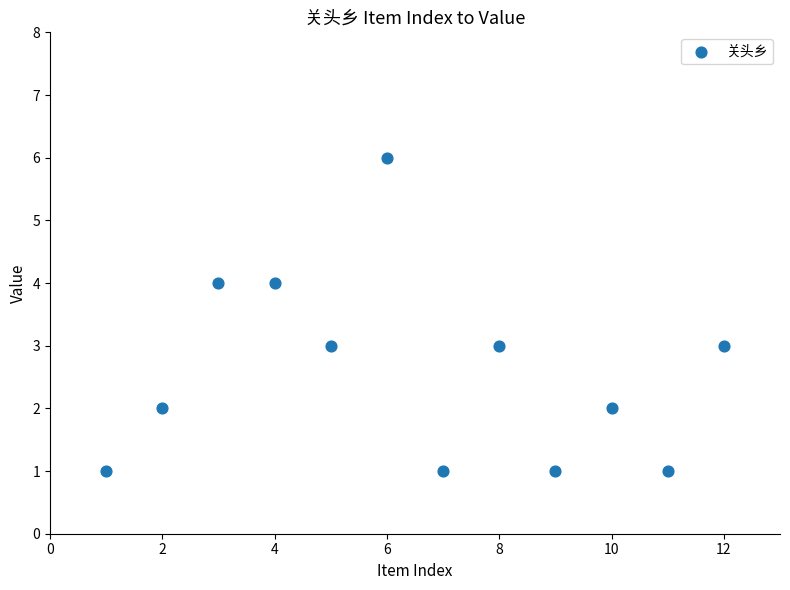

What is the average Y value?

3